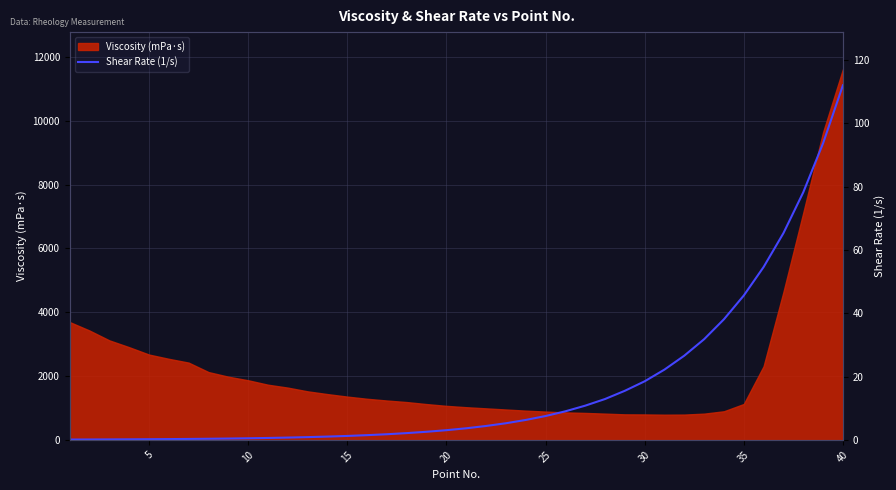

True or false: the data shows 0.4 at 25.

False